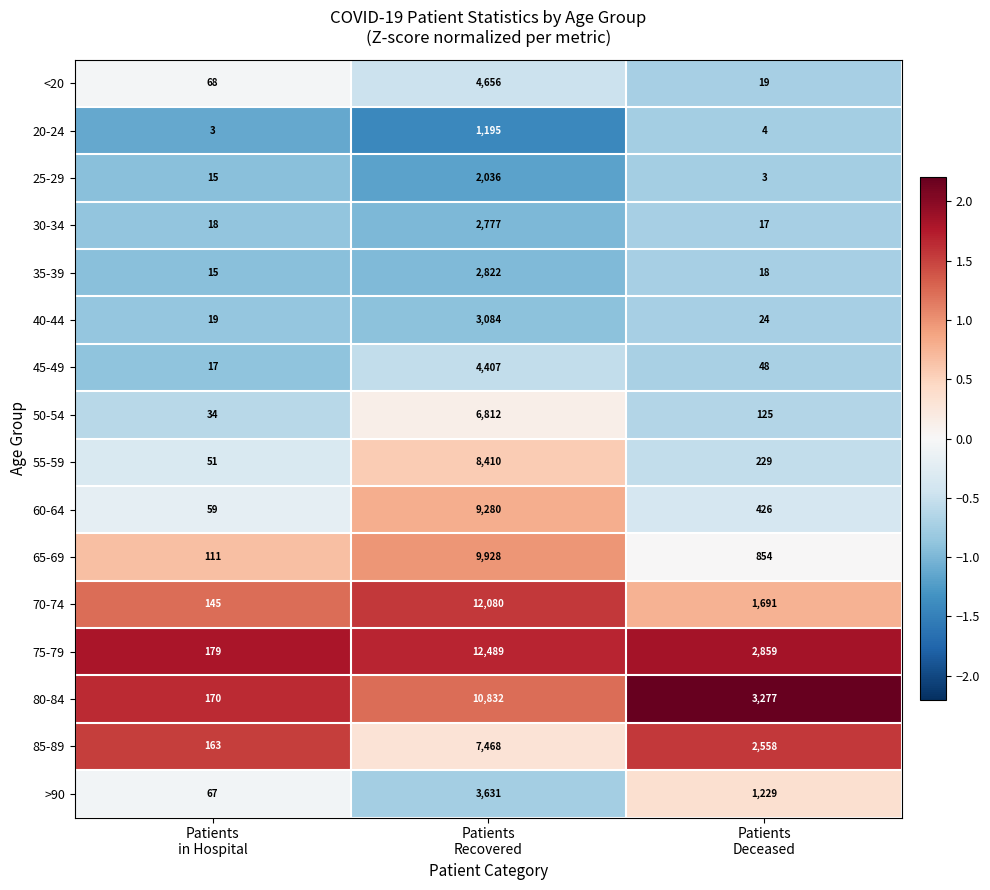

What is the maximum value shown in the chart?

12489